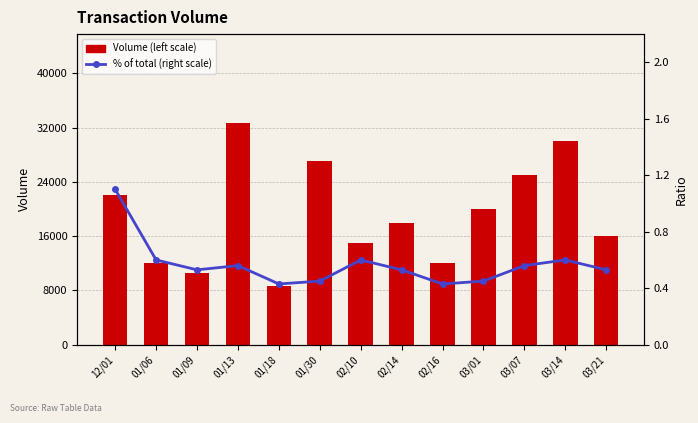

What are all the series names shown in the legend?

Volume (left scale), % of total (right scale)